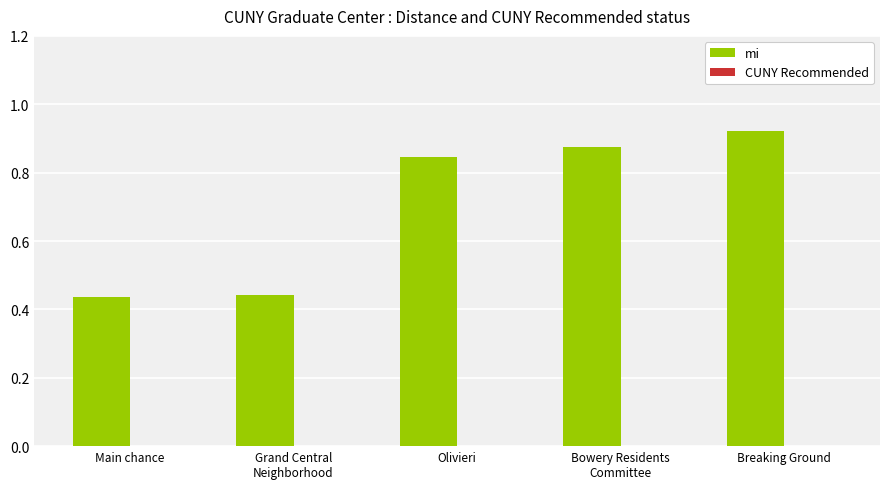

True or false: the data shows 0.5 at Olivieri.

False